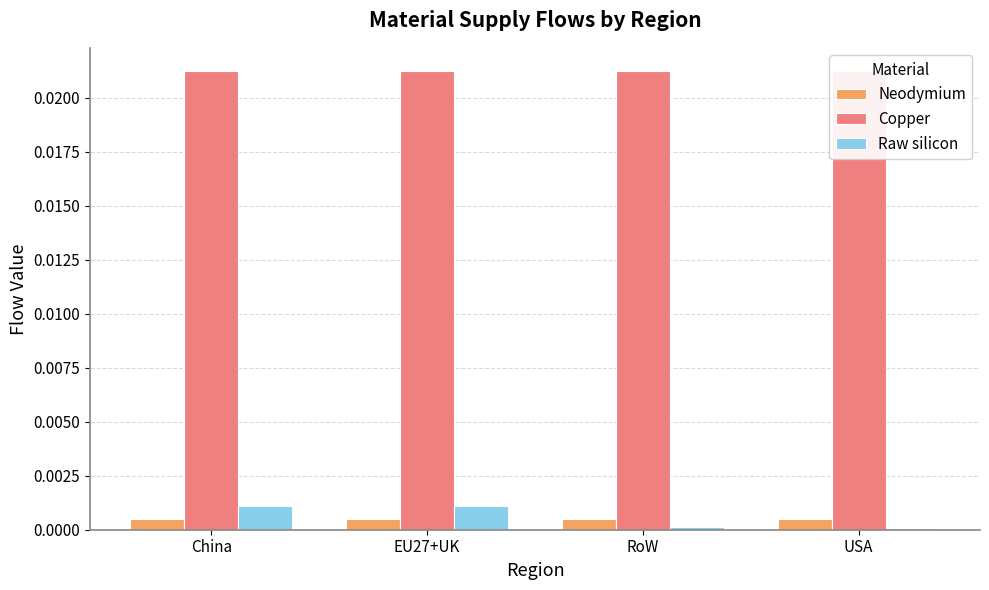

At which category is the sum across all series the highest?

China